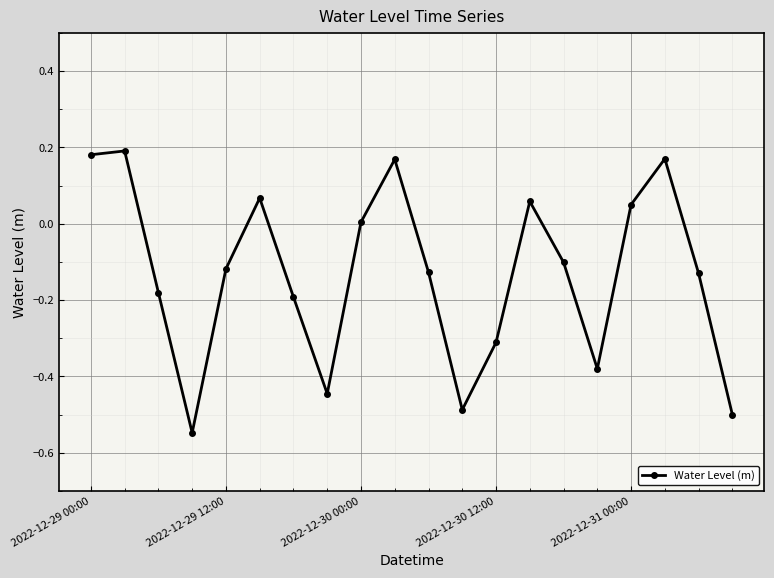

Does the chart display data point markers on the line(s)?

Yes